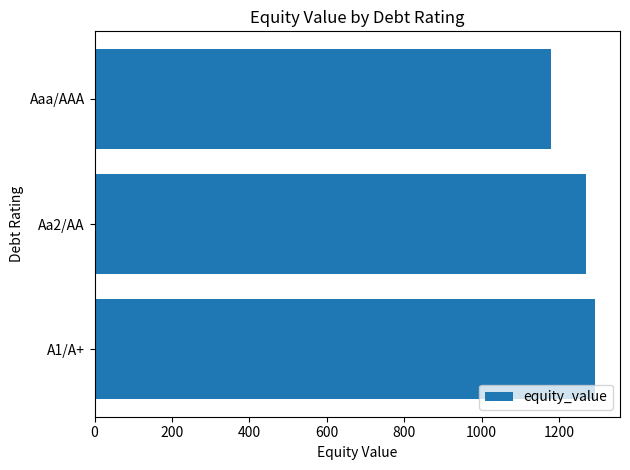

The value at A1/A+ is 550.2. True or false?

False